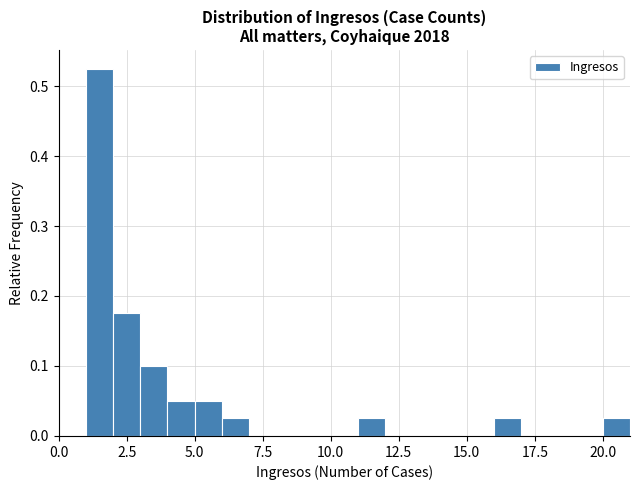

Around what value on the x-axis is the tallest bar? Give the approximate position of its centre, as read against the axis.

1.5